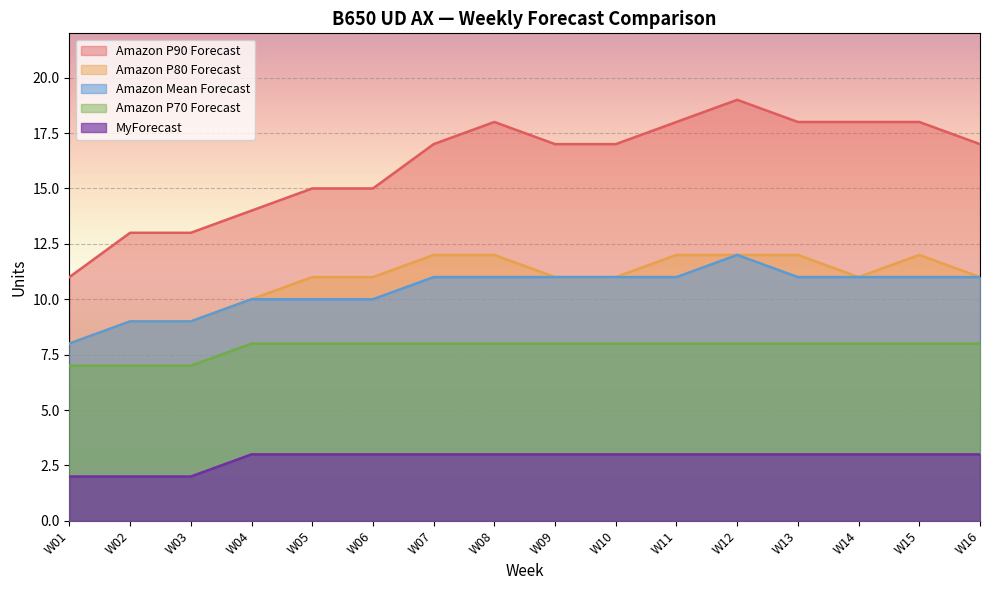

The value of MyForecast at W06 is 3. True or false?

True